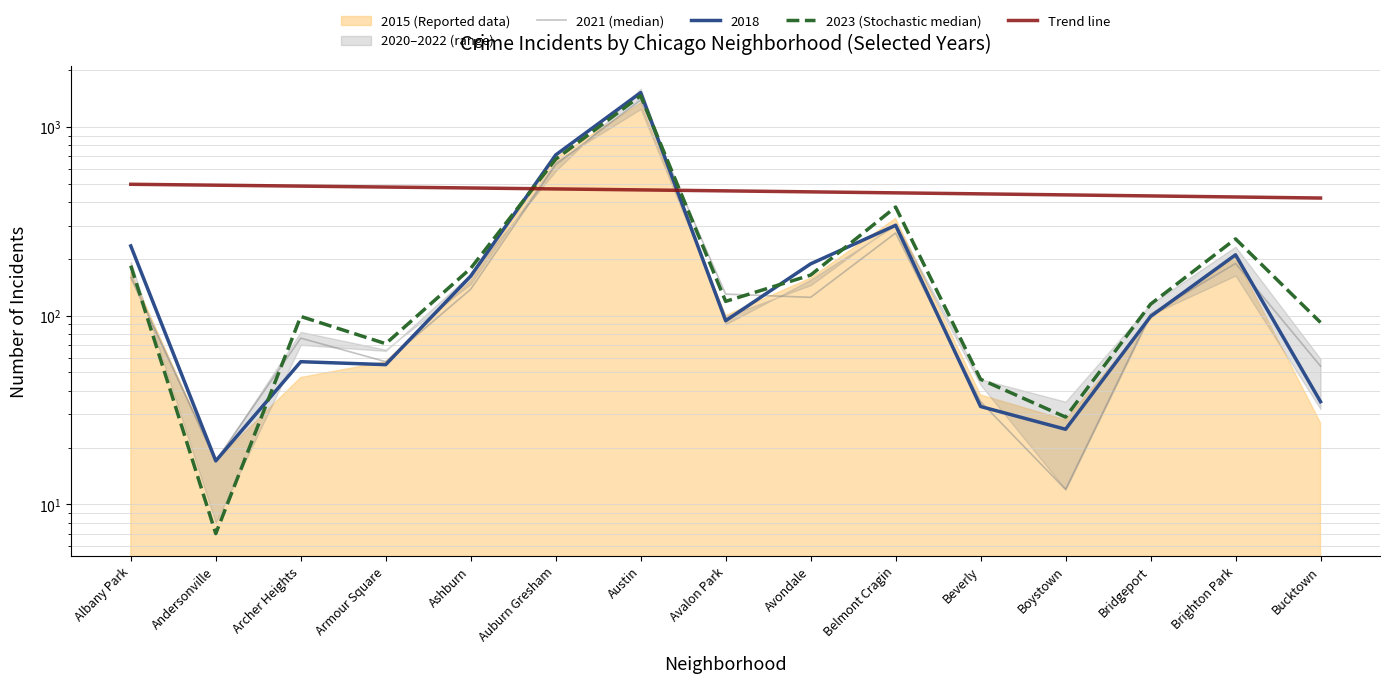

What is the greatest value displayed?

1463.0